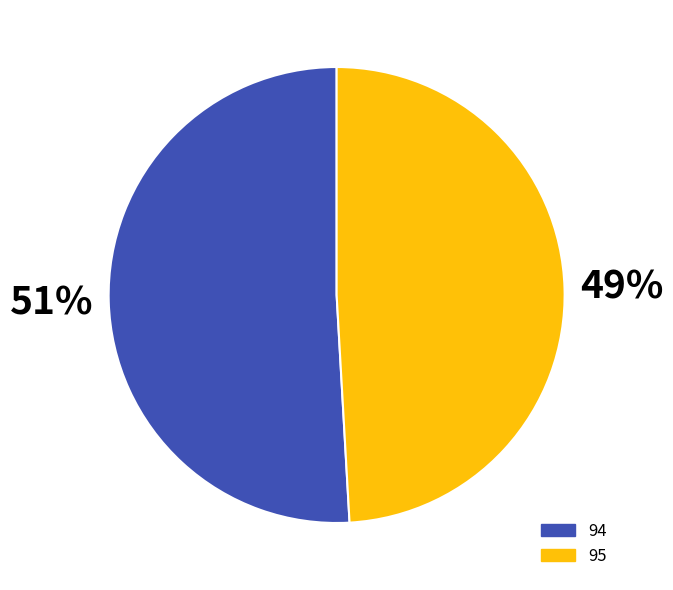

What is the largest slice in the pie chart?

94